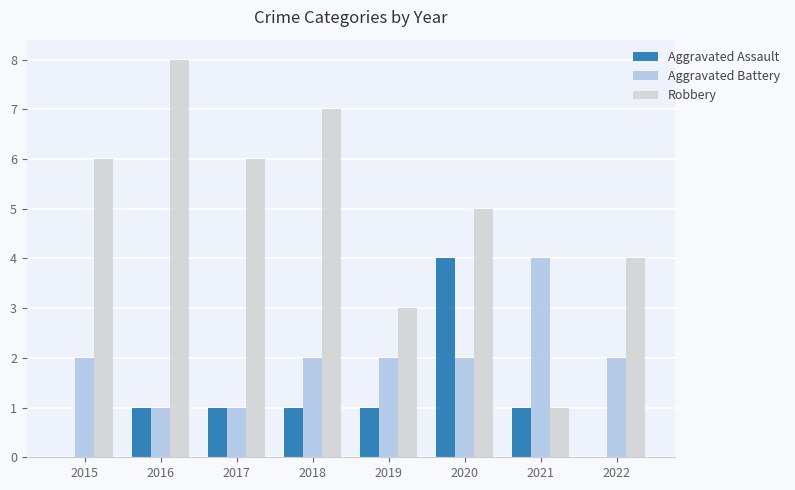

Are the bars horizontal?

No